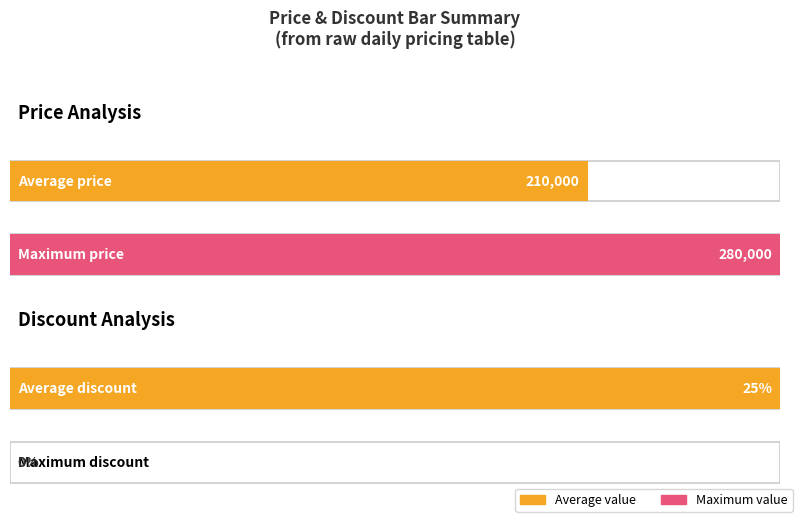

List the series in order of their peak value, lowest first.

Price 210000 (Discount 25%), Price 280000 (Discount 0%)